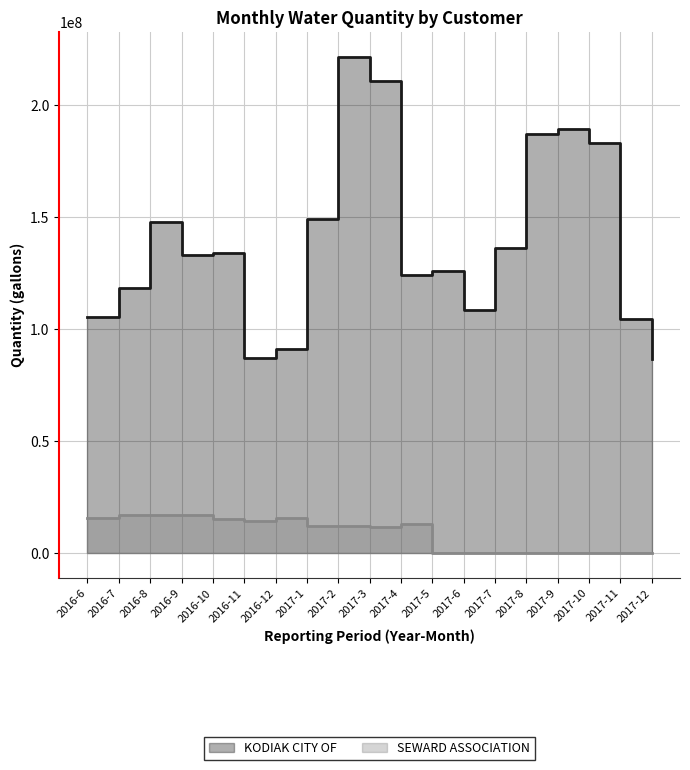

Reading left to right, list all the values displayed in this chart.

KODIAK CITY OF: 2016-6=105296000	2016-7=118153000	2016-8=147508000	2016-9=133077000	2016-10=133965000	2016-11=87154000	2016-12=90907000	2017-1=149188000	2017-2=221447000	2017-3=210422000	2017-4=124265000	2017-5=125775000	2017-6=108491000	2017-7=136070000	2017-8=186980000	2017-9=189357000	2017-10=183003000	2017-11=104606000	2017-12=86560000
SEWARD ASSOCIATION: 2016-6=15652715	2016-7=16784930	2016-8=17029031	2016-9=17029031	2016-10=15377056	2016-11=14259097	2016-12=15496786	2017-1=12078867	2017-2=12078867	2017-3=11580810	2017-4=12772890	2017-5=0	2017-6=0	2017-7=0	2017-8=0	2017-9=0	2017-10=0	2017-11=0	2017-12=0